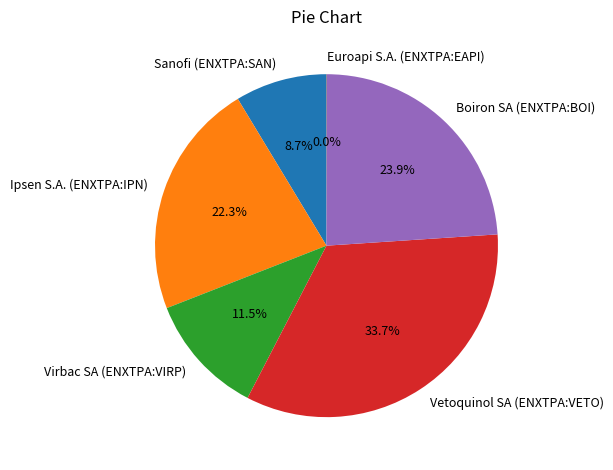

What is the ratio of the value at Virbac SA (ENXTPA:VIRP) to the value at Vetoquinol SA (ENXTPA:VETO)?

0.3